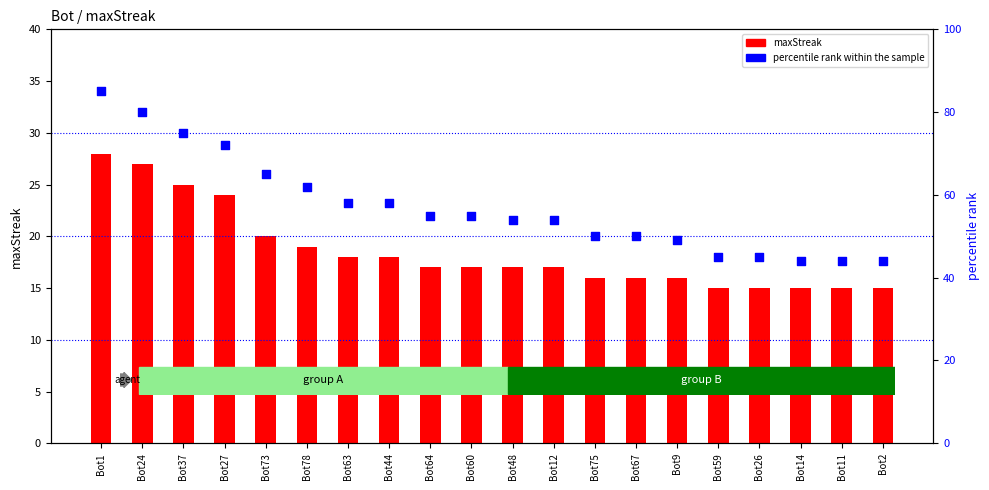

At how many categories does at least one series exceed 15?

20